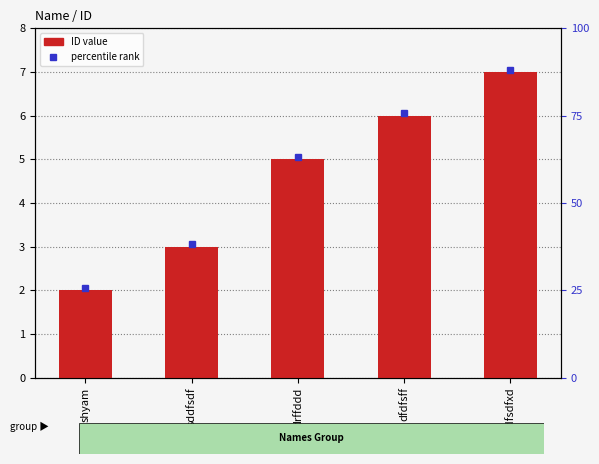

Does the chart contain stacked bars?

No